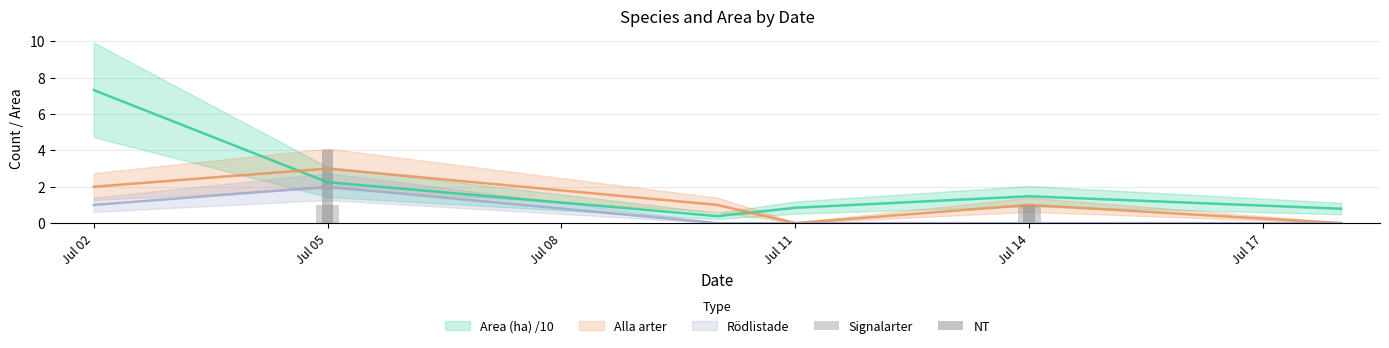

What is the value of the NT bar at the 5th from the left?

1